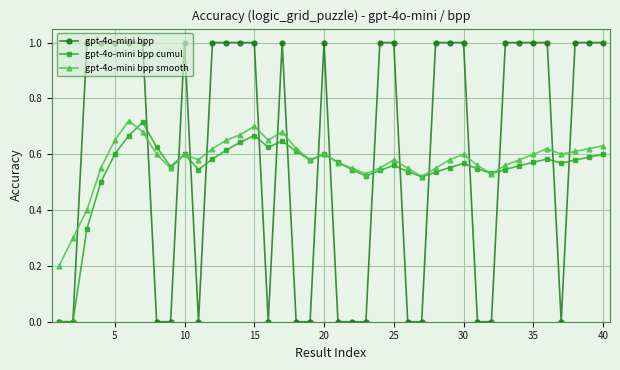

True or false: gpt-4o-mini bpp has more than 1 points higher than both neighbors.

True